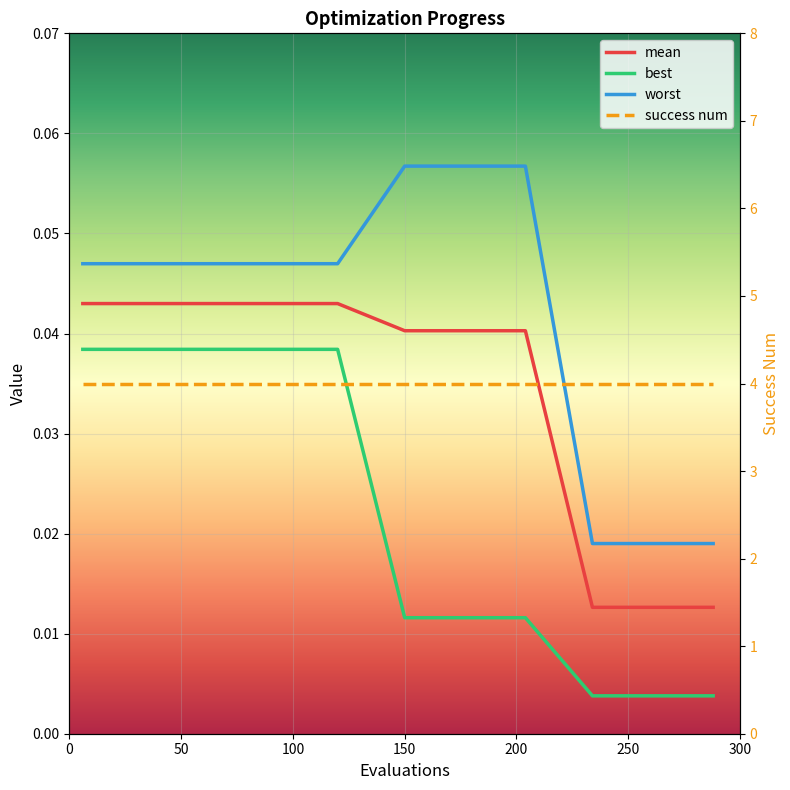

Count the worst values in the range 0 to 1.

40